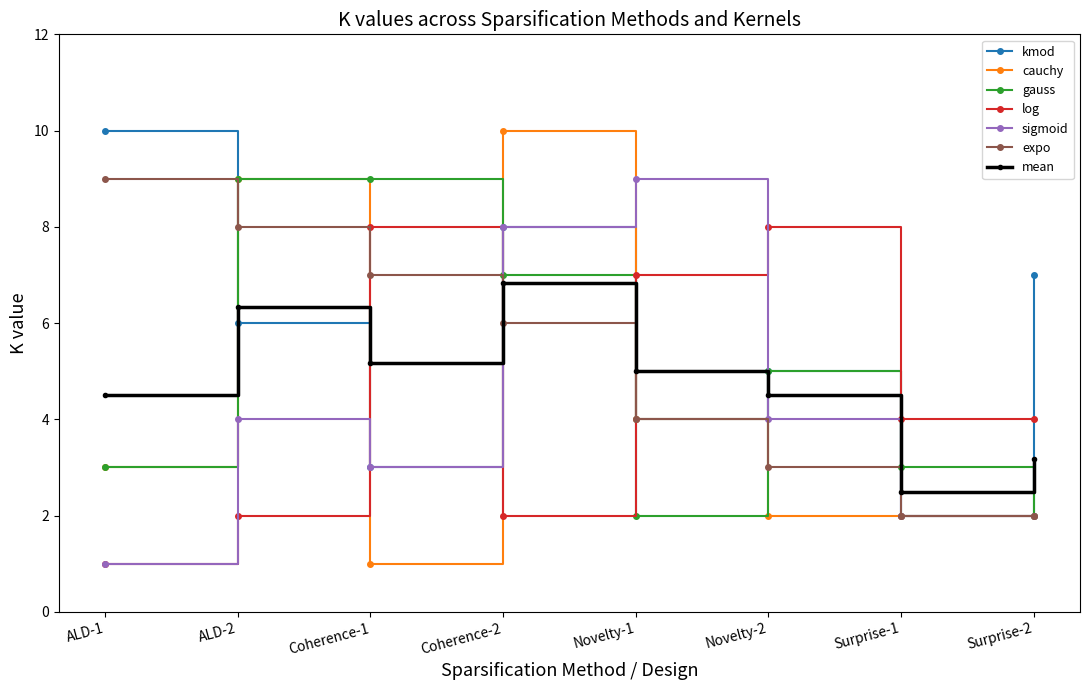

Which category has the highest value in the cauchy series?

Coherence-2